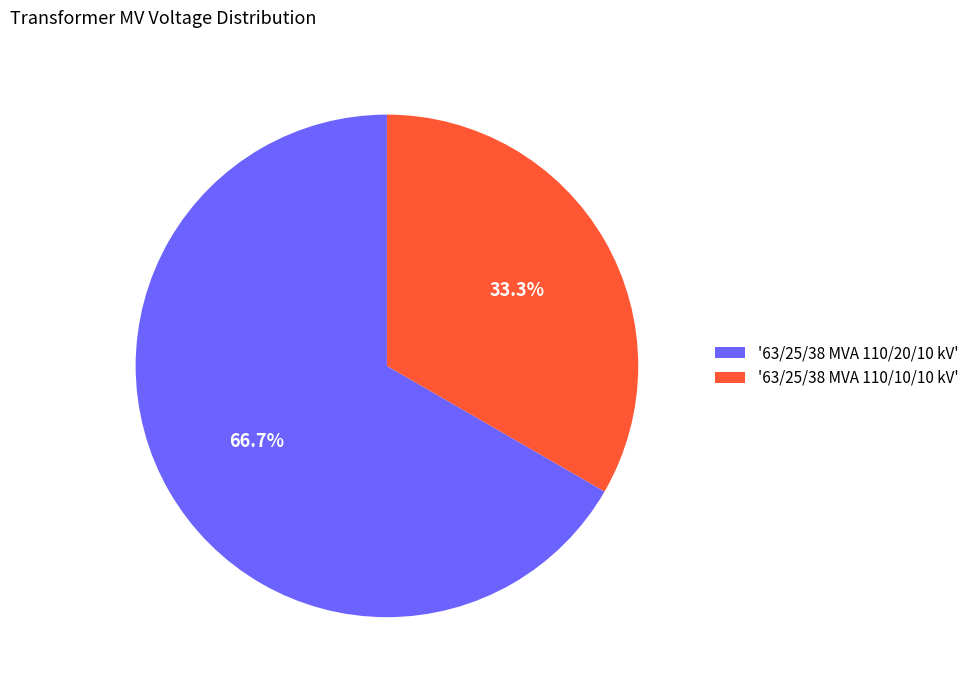

What percentage is NOT represented by '63/25/38 MVA 110/20/10 kV'?

33.3%